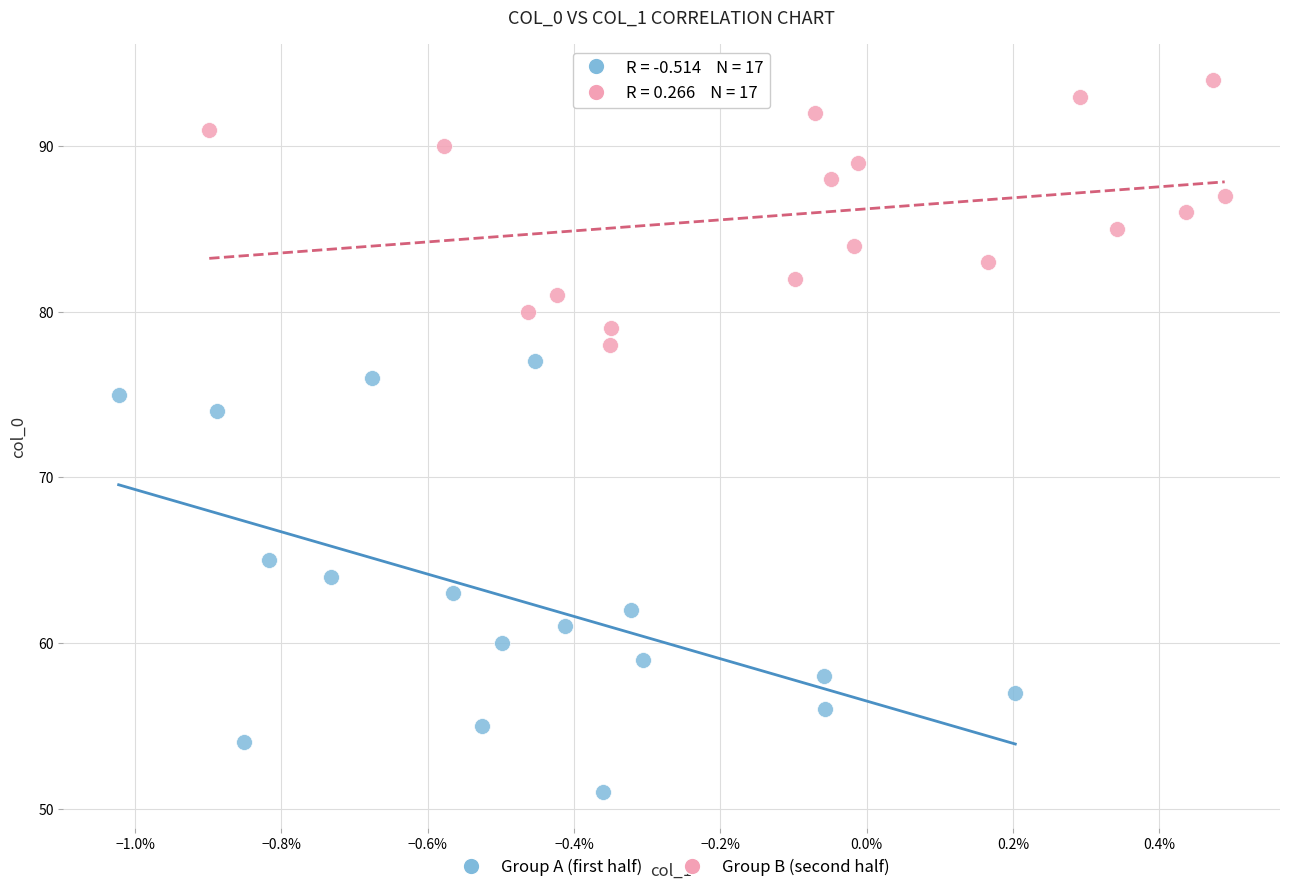

Which series reaches the minimum Y coordinate?

Group A (first half)